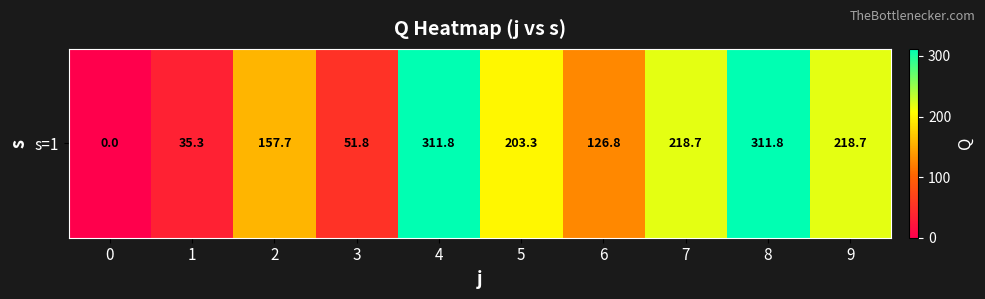

What is the change in value from 1 to 2?

+122.4